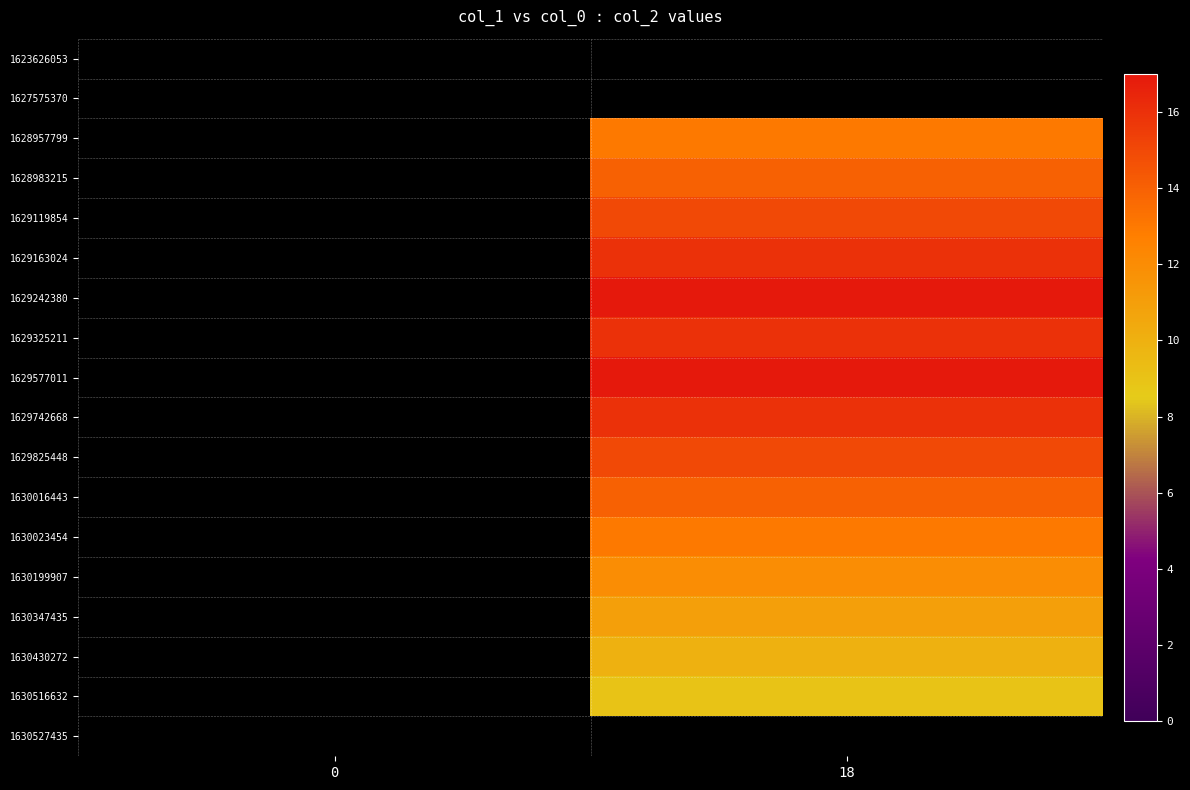

List the series in order of their peak value, highest first.

1629242380, 1629577011, 1629163024, 1629325211, 1629742668, 1629119854, 1629825448, 1628983215, 1630016443, 1628957799, 1630023454, 1630199907, 1630347435, 1630430272, 1630516632, 1623626053, 1627575370, 1630527435